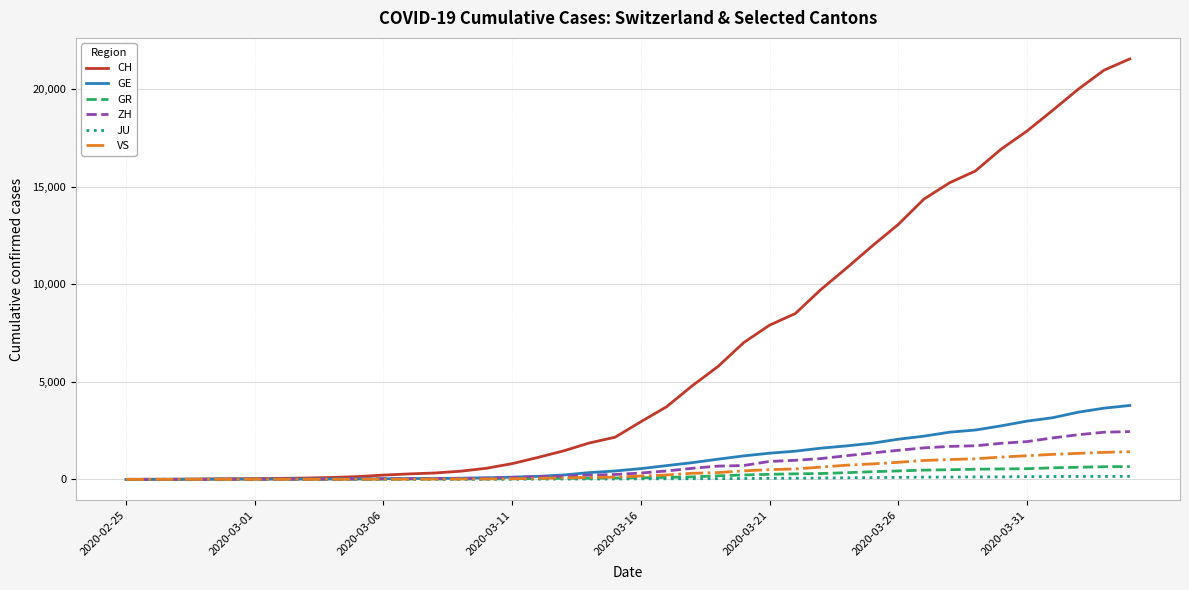

Which series has the widest spread of values?

CH